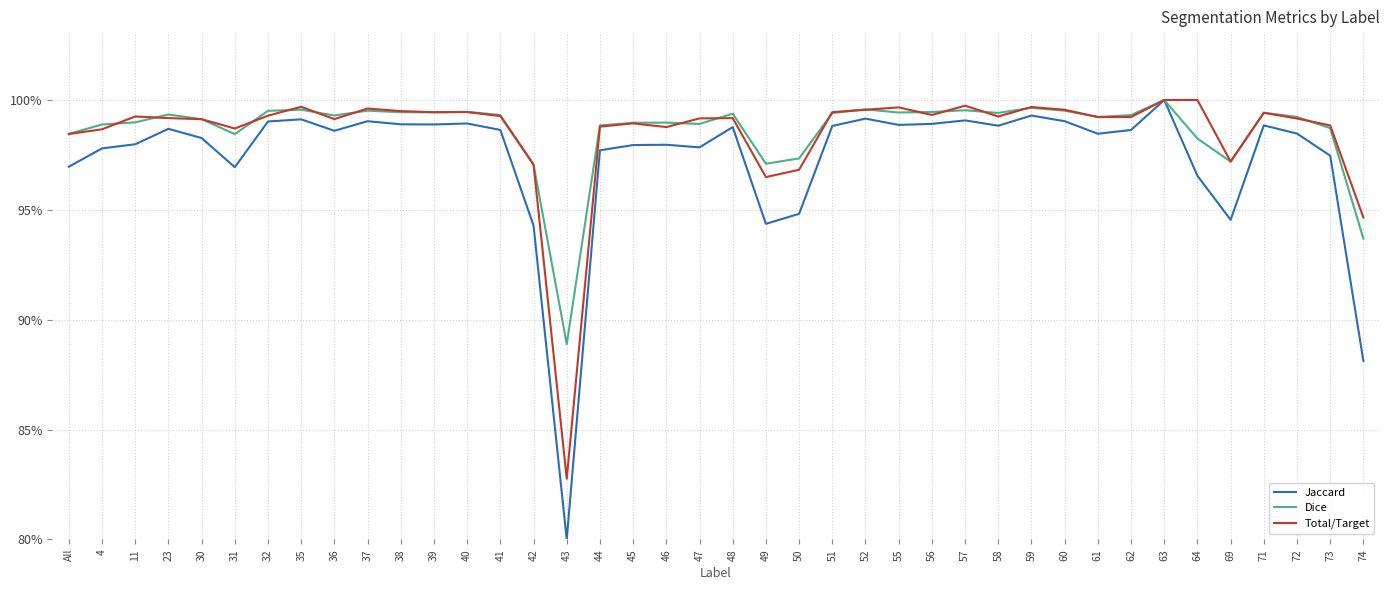

Reading left to right, what are all the values shown in this chart?

Jaccard: All=1.0	4=1.0	11=1.0	23=1.0	30=1.0	31=1.0	32=1.0	35=1.0	36=1.0	37=1.0	38=1.0	39=1.0	40=1.0	41=1.0	42=0.9	43=0.8	44=1.0	45=1.0	46=1.0	47=1.0	48=1.0	49=0.9	50=0.9	51=1.0	52=1.0	55=1.0	56=1.0	57=1.0	58=1.0	59=1.0	60=1.0	61=1.0	62=1.0	63=1.0	64=1.0	69=0.9	71=1.0	72=1.0	73=1.0	74=0.9
Dice: All=1.0	4=1.0	11=1.0	23=1.0	30=1.0	31=1.0	32=1.0	35=1.0	36=1.0	37=1.0	38=1.0	39=1.0	40=1.0	41=1.0	42=1.0	43=0.9	44=1.0	45=1.0	46=1.0	47=1.0	48=1.0	49=1.0	50=1.0	51=1.0	52=1.0	55=1.0	56=1.0	57=1.0	58=1.0	59=1.0	60=1.0	61=1.0	62=1.0	63=1.0	64=1.0	69=1.0	71=1.0	72=1.0	73=1.0	74=0.9
Total/Target: All=1.0	4=1.0	11=1.0	23=1.0	30=1.0	31=1.0	32=1.0	35=1.0	36=1.0	37=1.0	38=1.0	39=1.0	40=1.0	41=1.0	42=1.0	43=0.8	44=1.0	45=1.0	46=1.0	47=1.0	48=1.0	49=1.0	50=1.0	51=1.0	52=1.0	55=1.0	56=1.0	57=1.0	58=1.0	59=1.0	60=1.0	61=1.0	62=1.0	63=1.0	64=1.0	69=1.0	71=1.0	72=1.0	73=1.0	74=0.9